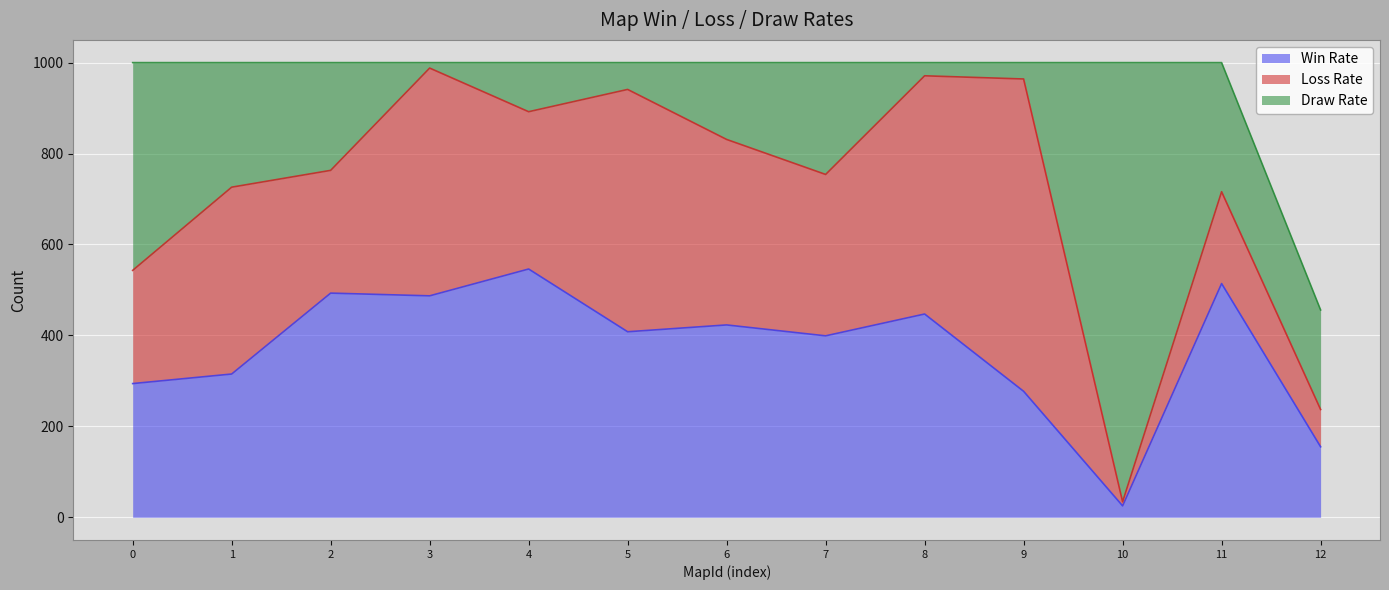

After their last crossing, which series has the higher values: Win Rate or Draw Rate?

Draw Rate